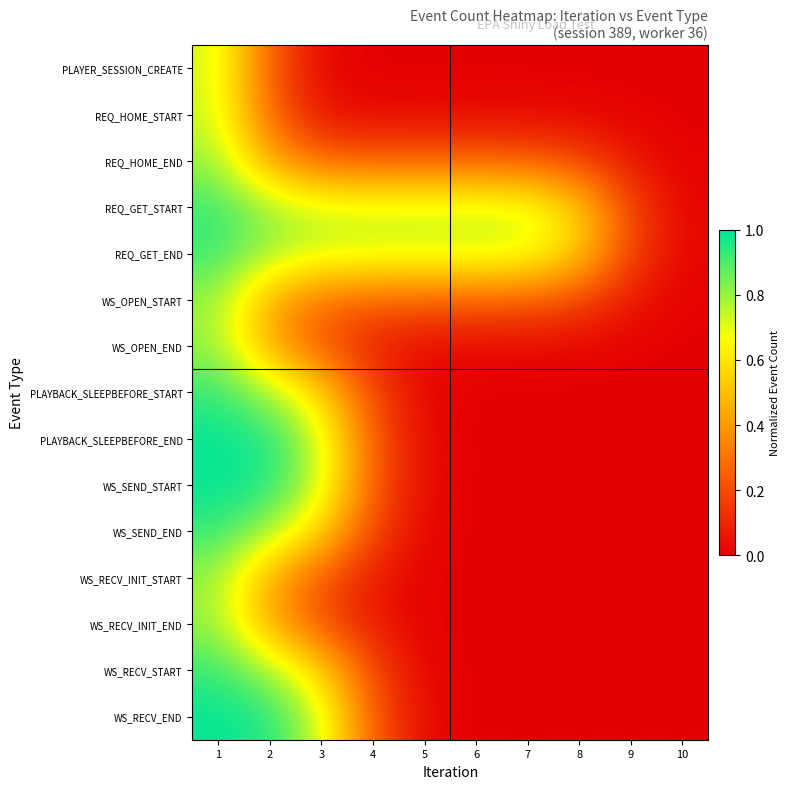

Reading left to right, list all the values displayed in this chart.

PLAYER_SESSION_CREATE: 1=0.7	2=0.3	3=0.0	4=0.0	5=0.0	6=0.0	7=0.0	8=0.0	9=0.0	10=0.0
REQ_HOME_START: 1=0.7	2=0.3	3=0.0	4=0.0	5=0.0	6=0.0	7=0.0	8=0.0	9=0.0	10=0.0
REQ_HOME_END: 1=0.8	2=0.4	3=0.3	4=0.3	5=0.3	6=0.3	7=0.2	8=0.2	9=0.1	10=0.0
REQ_GET_START: 1=0.9	2=0.8	3=0.7	4=0.7	5=0.7	6=0.7	7=0.7	8=0.5	9=0.2	10=0.0
REQ_GET_END: 1=0.9	2=0.8	3=0.7	4=0.7	5=0.7	6=0.7	7=0.7	8=0.5	9=0.2	10=0.0
WS_OPEN_START: 1=0.8	2=0.5	3=0.3	4=0.3	5=0.3	6=0.3	7=0.2	8=0.2	9=0.1	10=0.0
WS_OPEN_END: 1=0.8	2=0.4	3=0.2	4=0.1	5=0.0	6=0.0	7=0.0	8=0.0	9=0.0	10=0.0
PLAYBACK_SLEEPBEFORE_START: 1=0.9	2=0.8	3=0.6	4=0.2	5=0.0	6=0.0	7=0.0	8=0.0	9=0.0	10=0.0
PLAYBACK_SLEEPBEFORE_END: 1=1.0	2=1.0	3=0.7	4=0.2	5=0.0	6=0.0	7=0.0	8=0.0	9=0.0	10=0.0
WS_SEND_START: 1=1.0	2=1.0	3=0.7	4=0.2	5=0.0	6=0.0	7=0.0	8=0.0	9=0.0	10=0.0
WS_SEND_END: 1=0.9	2=0.8	3=0.6	4=0.2	5=0.0	6=0.0	7=0.0	8=0.0	9=0.0	10=0.0
WS_RECV_INIT_START: 1=0.8	2=0.4	3=0.2	4=0.1	5=0.0	6=0.0	7=0.0	8=0.0	9=0.0	10=0.0
WS_RECV_INIT_END: 1=0.8	2=0.4	3=0.2	4=0.1	5=0.0	6=0.0	7=0.0	8=0.0	9=0.0	10=0.0
WS_RECV_START: 1=0.9	2=0.8	3=0.6	4=0.2	5=0.0	6=0.0	7=0.0	8=0.0	9=0.0	10=0.0
WS_RECV_END: 1=1.0	2=1.0	3=0.7	4=0.2	5=0.0	6=0.0	7=0.0	8=0.0	9=0.0	10=0.0